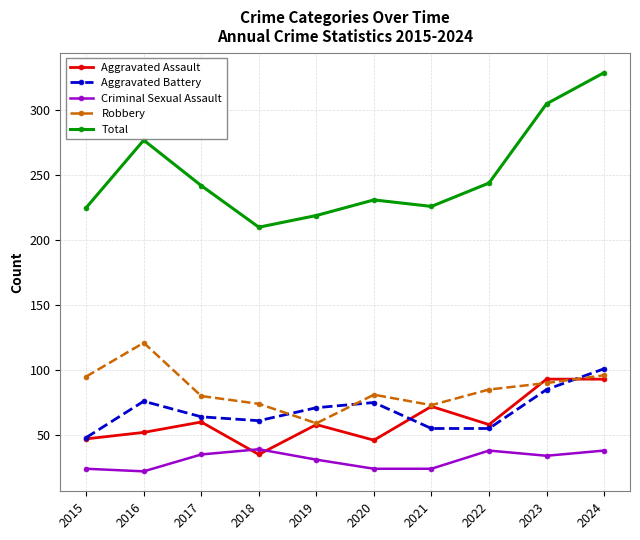

The value of Aggravated Battery at 2016 is 18. True or false?

False